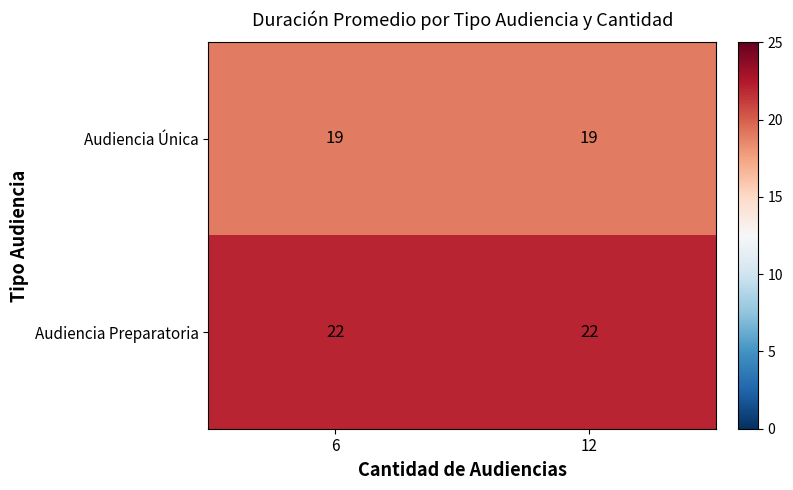

Reading left to right, list all the values displayed in this chart.

Audiencia Única: 19	19
Audiencia Preparatoria: 22	22